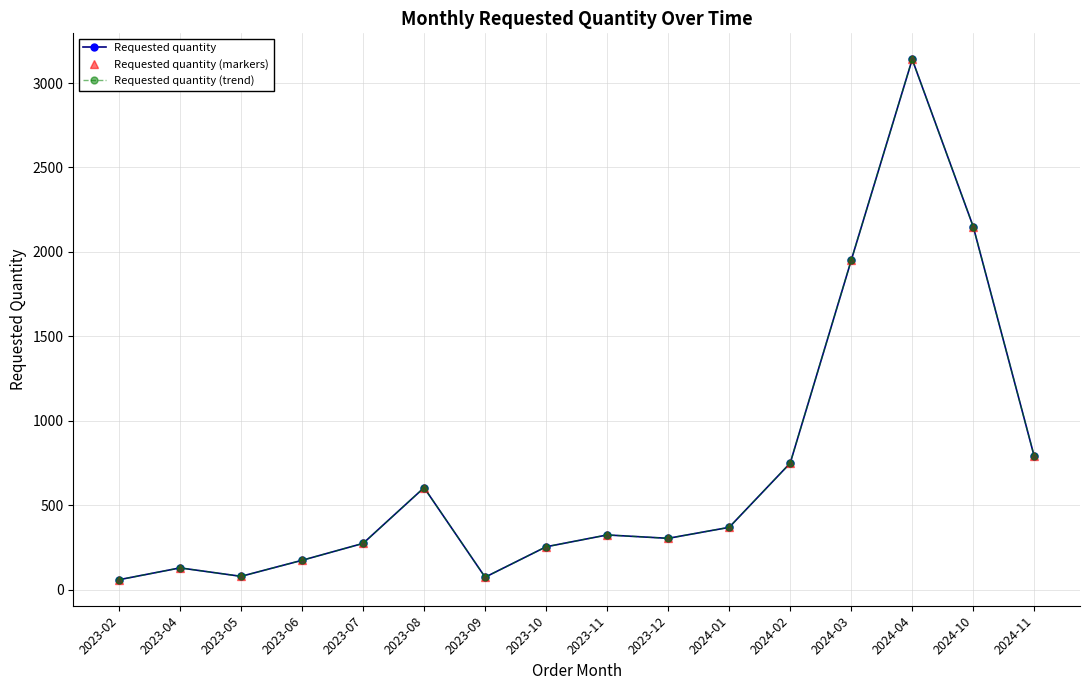

True or false: Requested quantity and Requested quantity (trend) intersect in this chart.

False